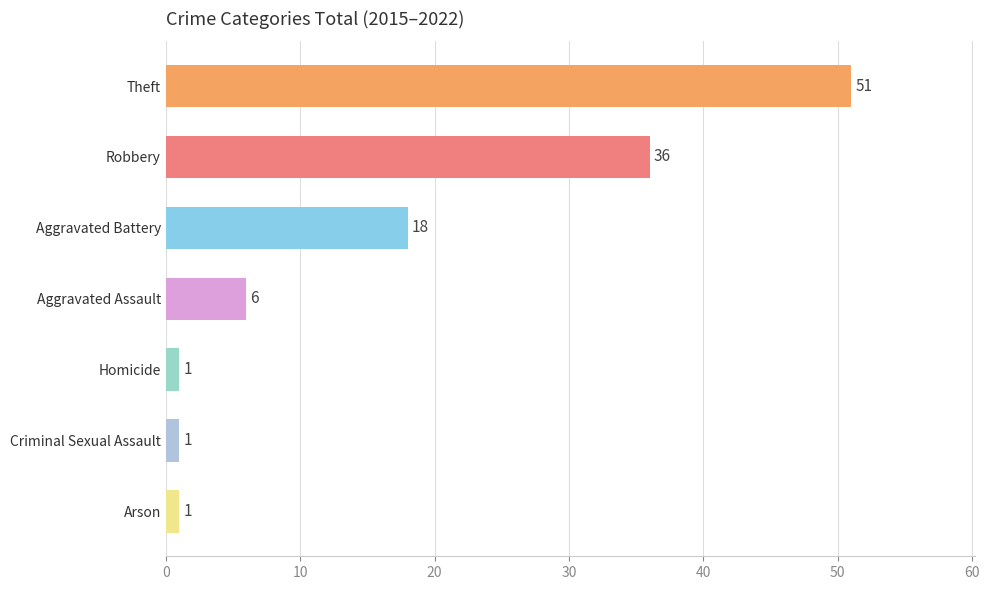

What value does the data have at Theft, to the nearest 10?

50